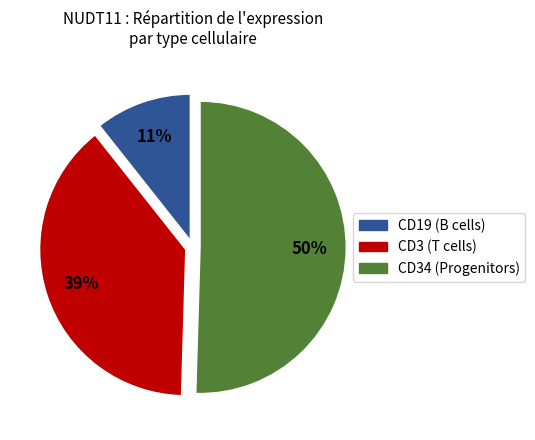

To the nearest percent, what is the average slice percentage?

33%